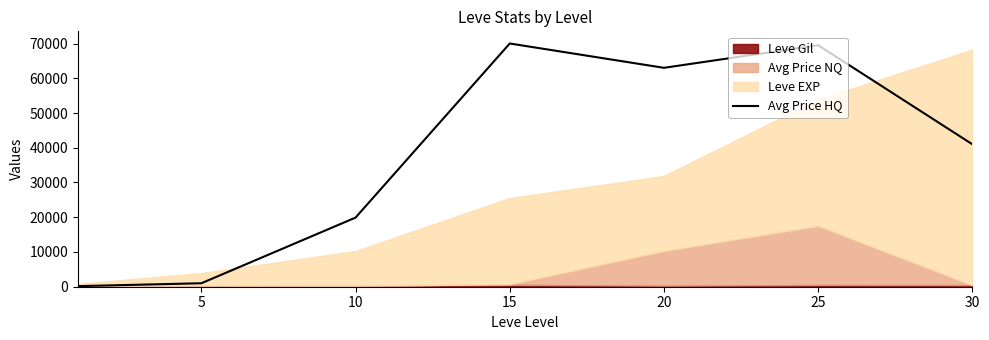

What is the approximate value at 5?

999.7